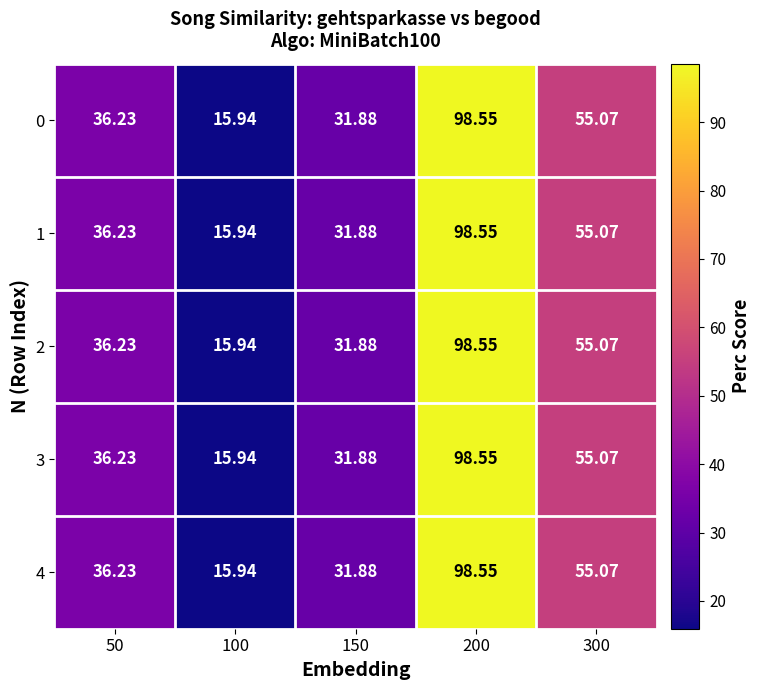

Is the value of 0 at 150 greater than the value of 4 at 200?

No